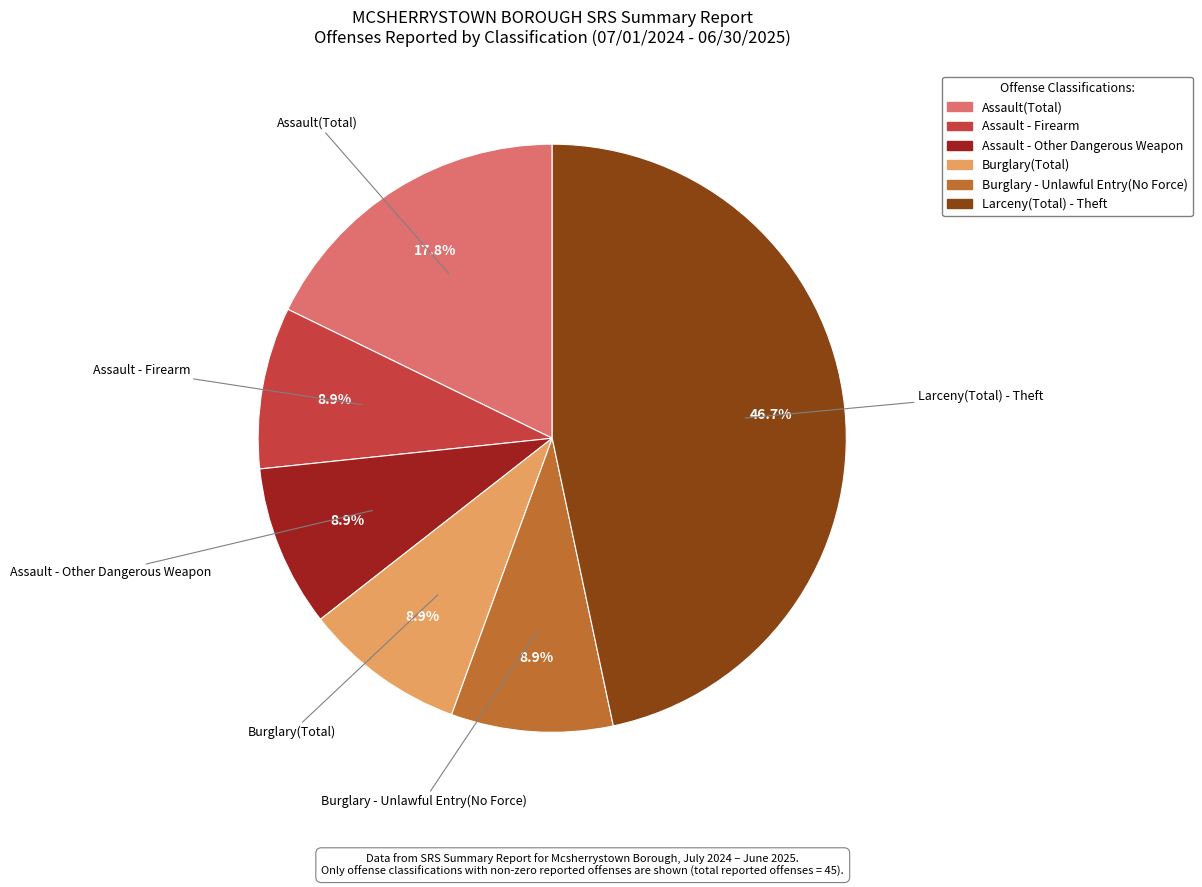

What percentage is the Burglary(Total) slice, to the nearest percent?

9%